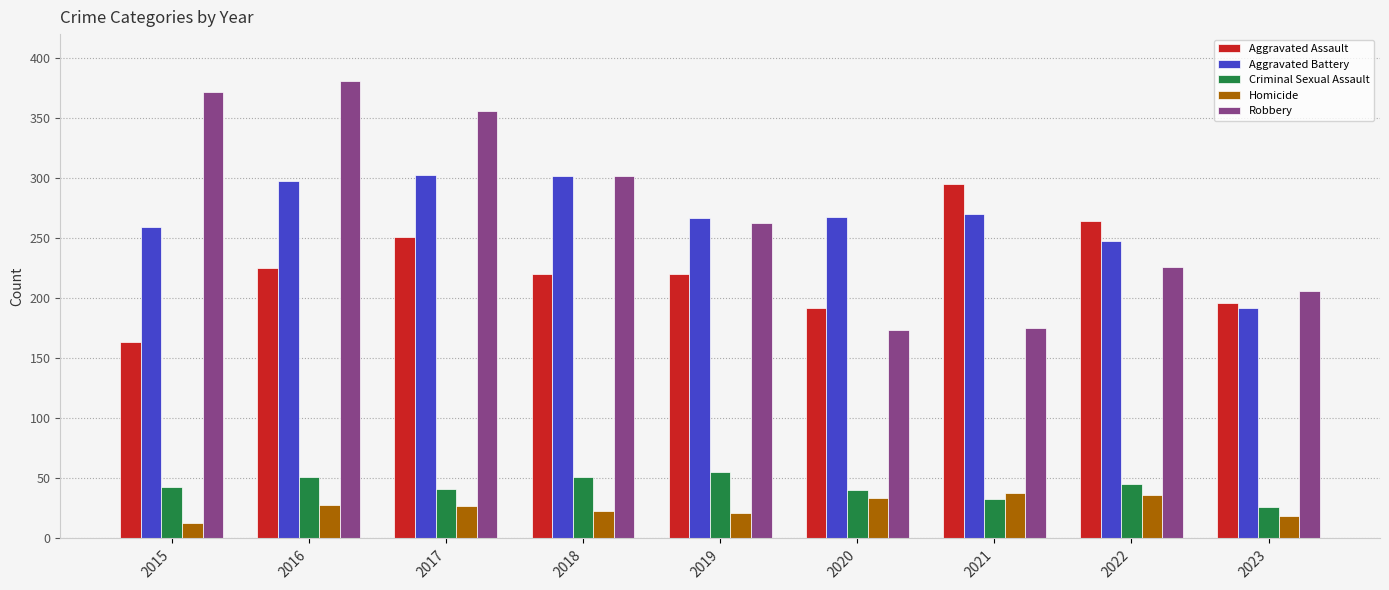

What is the value of the Aggravated Battery bar at the 2nd from the left?

298